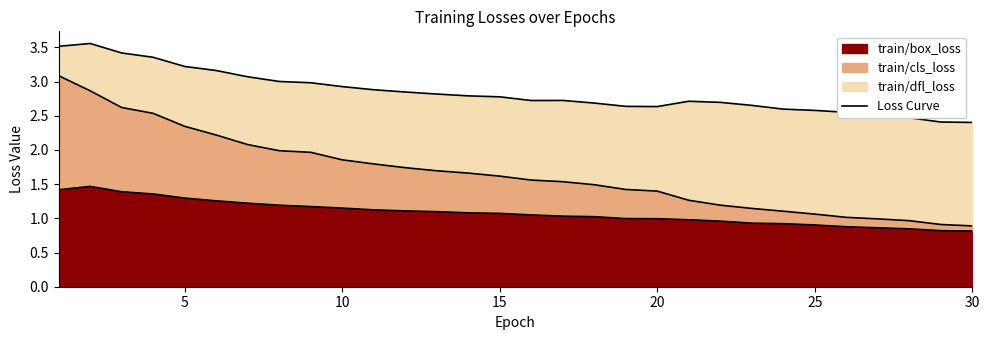

True or false: train/cls_loss line and train/dfl_loss line cross at least once.

False